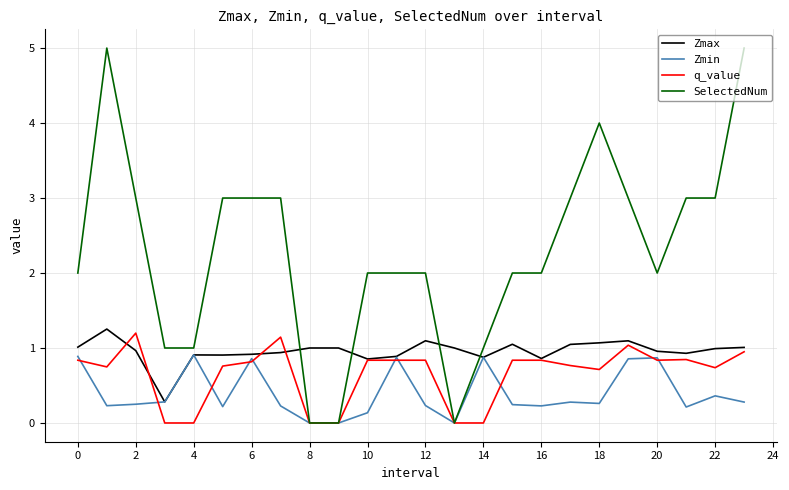

What is the difference between the maximum and minimum values in the SelectedNum series?

5.0